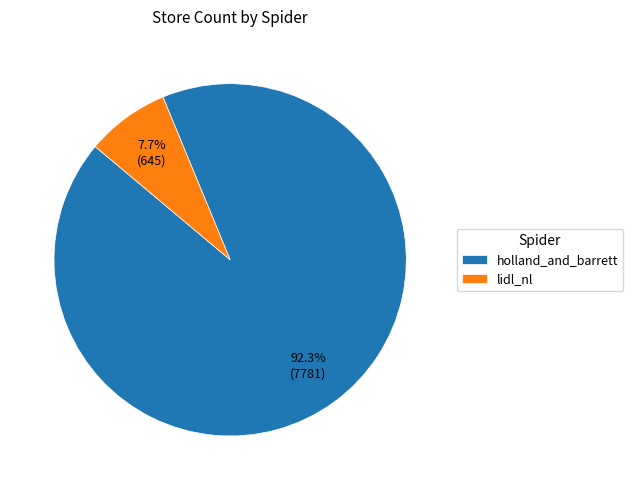

Which category has the smallest portion of the pie?

lidl_nl